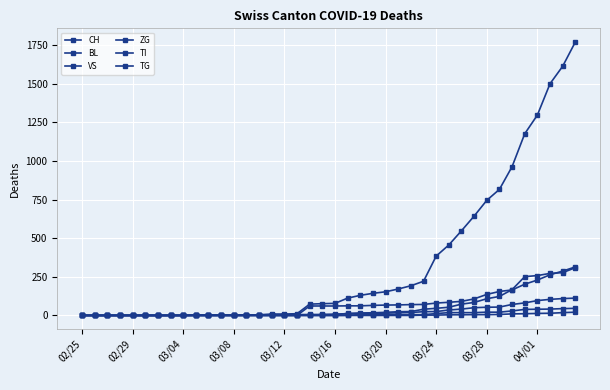

Is this an area chart (filled region under the line)?

No